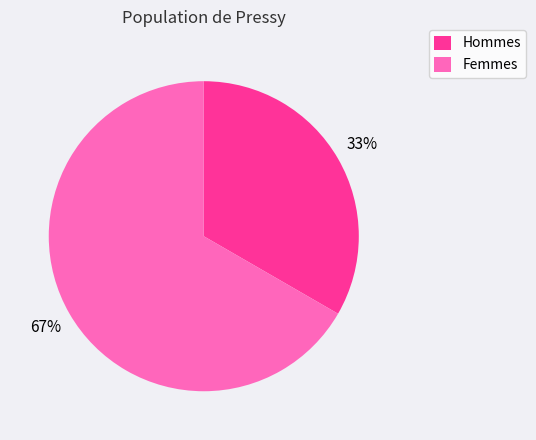

To the nearest percent, what portion does Femmes represent?

67%